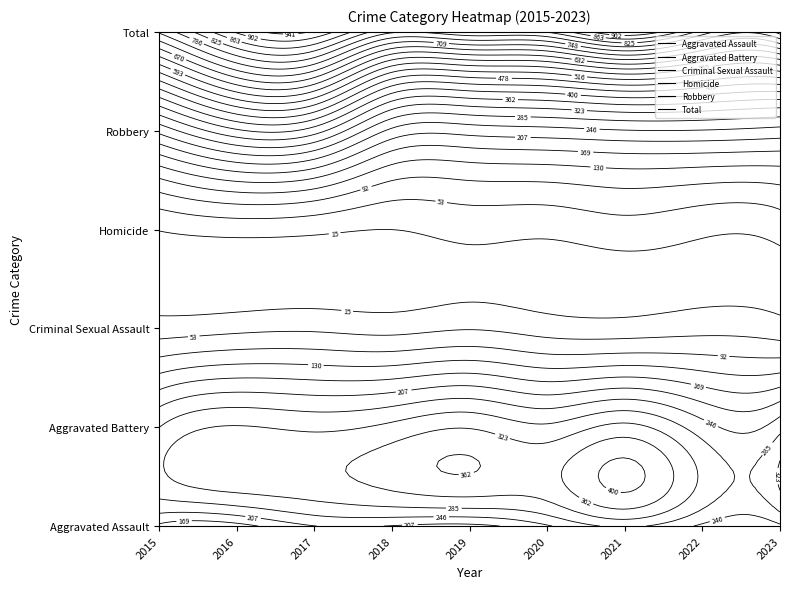

Which category has the highest value in the Aggravated Assault series?

2021